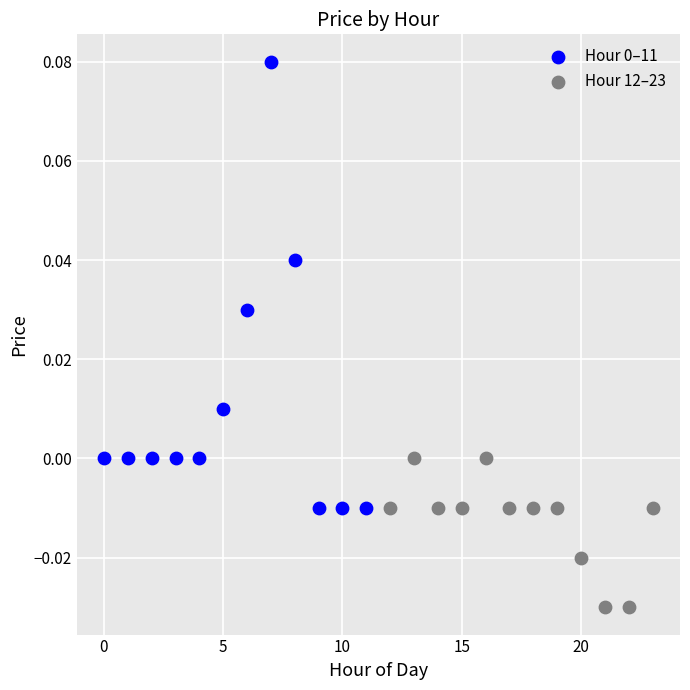

Which series contains the lowest Y value?

Hour 12–23